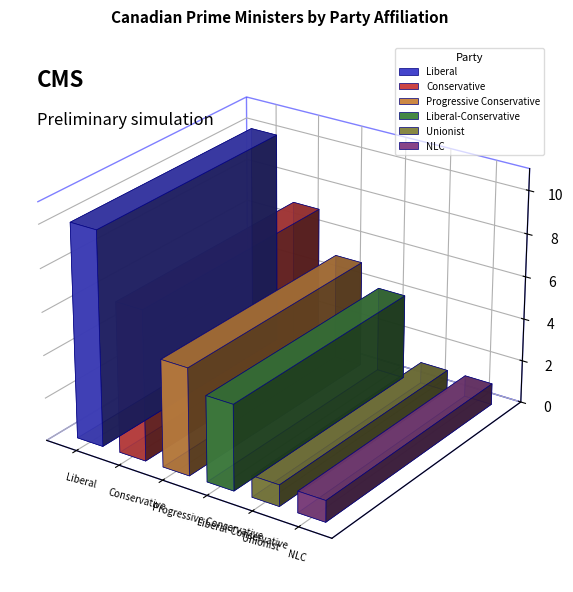

What is the sum of the values at Liberal-Conservative and Progressive Conservative?

9